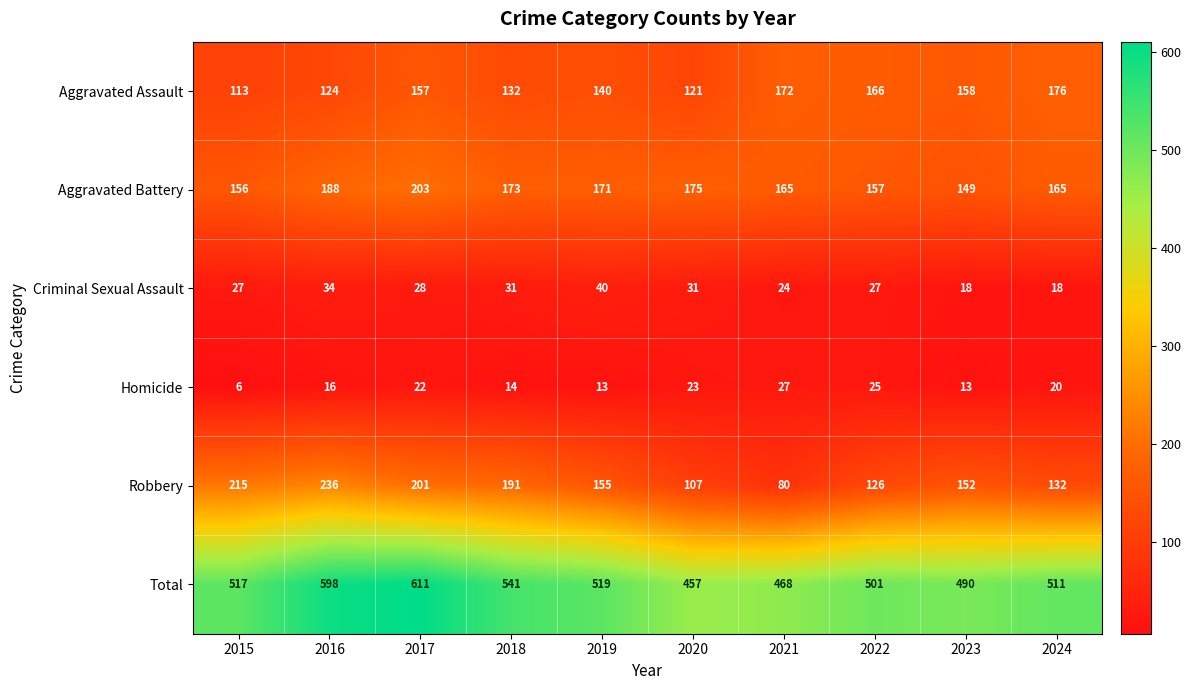

What is the difference between the second highest and second lowest values in the Criminal Sexual Assault series?

16